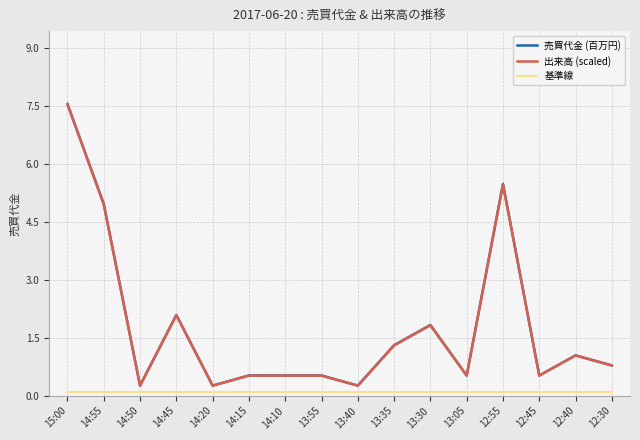

At which category is the sum across all series the highest?

15:00